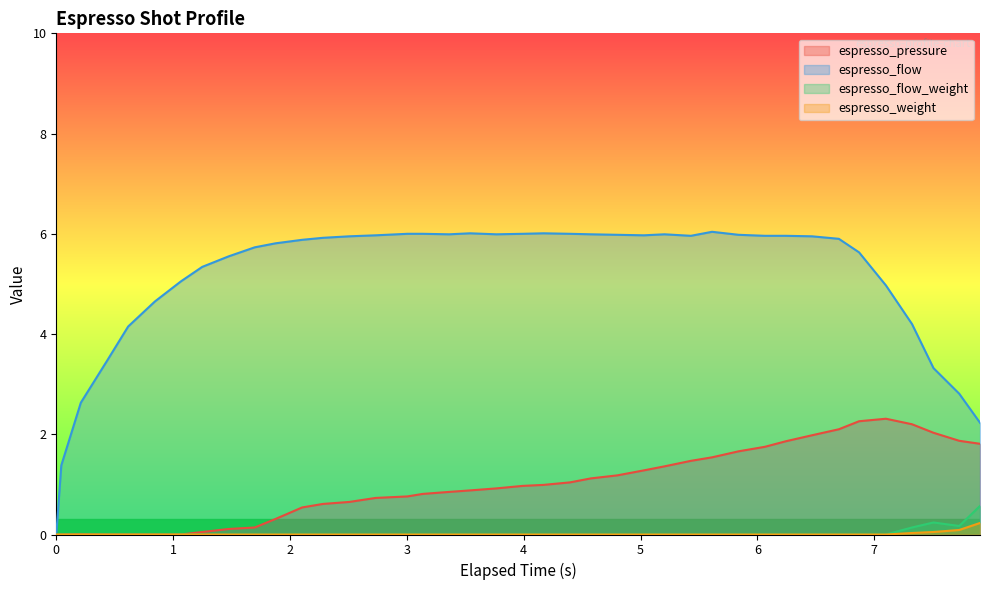

What is the greatest value displayed?

6.0